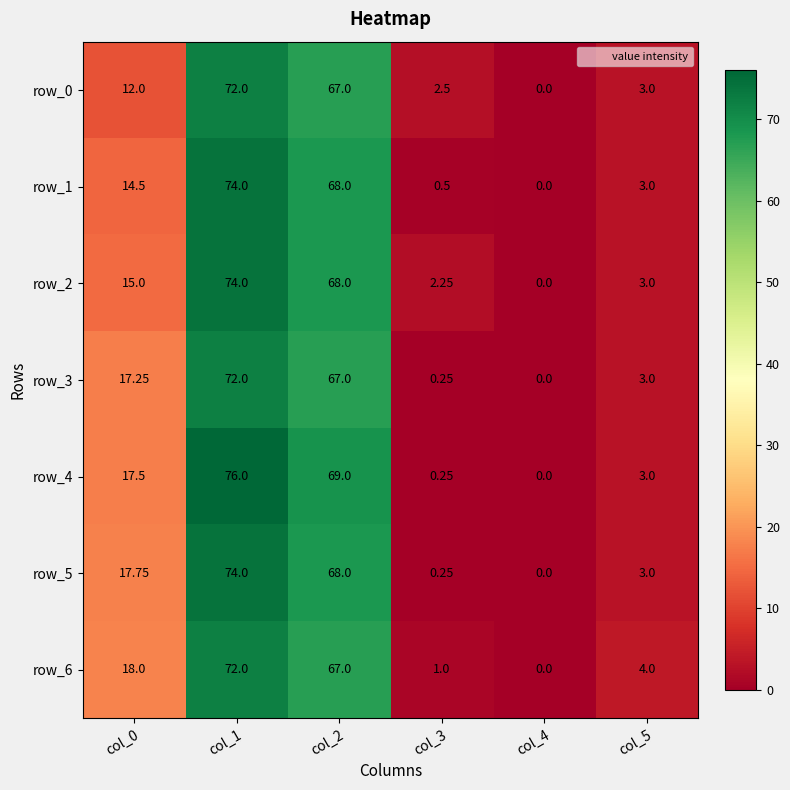

Is the value of row_2 at col_1 greater than the value of row_6 at col_4?

Yes